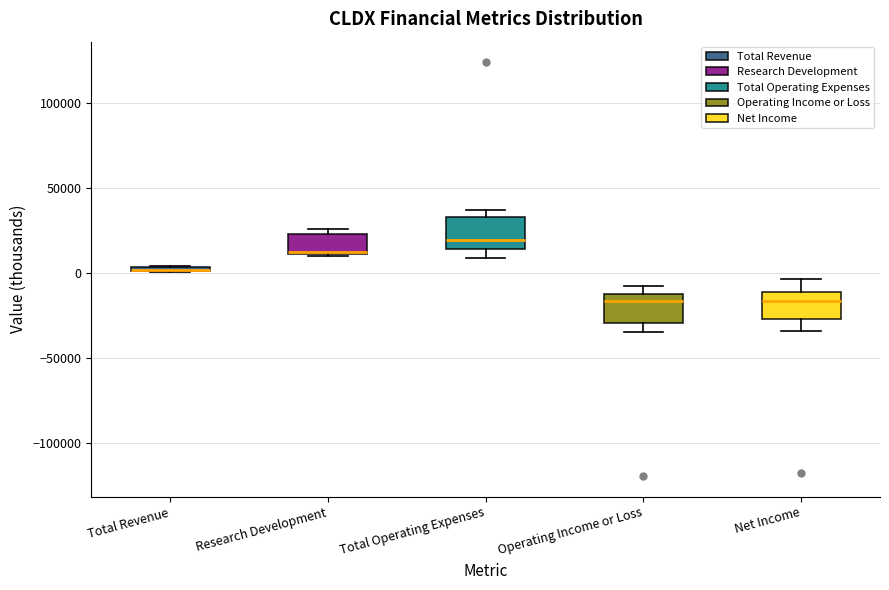

Where is the lower edge of the box for Research Development on the y-axis? The values are not printed on the chart, so give them approximately, as read against the axis.

10000